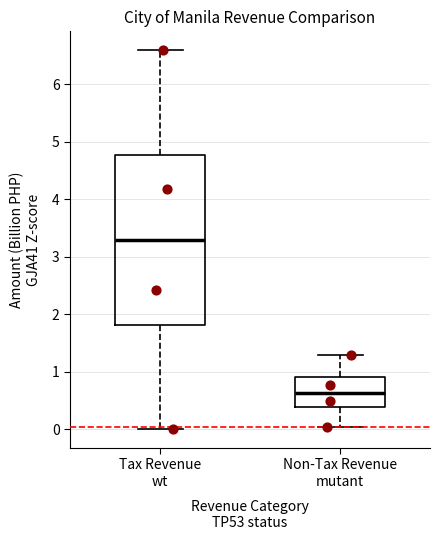

Where is the upper edge of the box for Tax Revenue wt on the y-axis? The values are not printed on the chart, so give them approximately, as read against the axis.

4.8